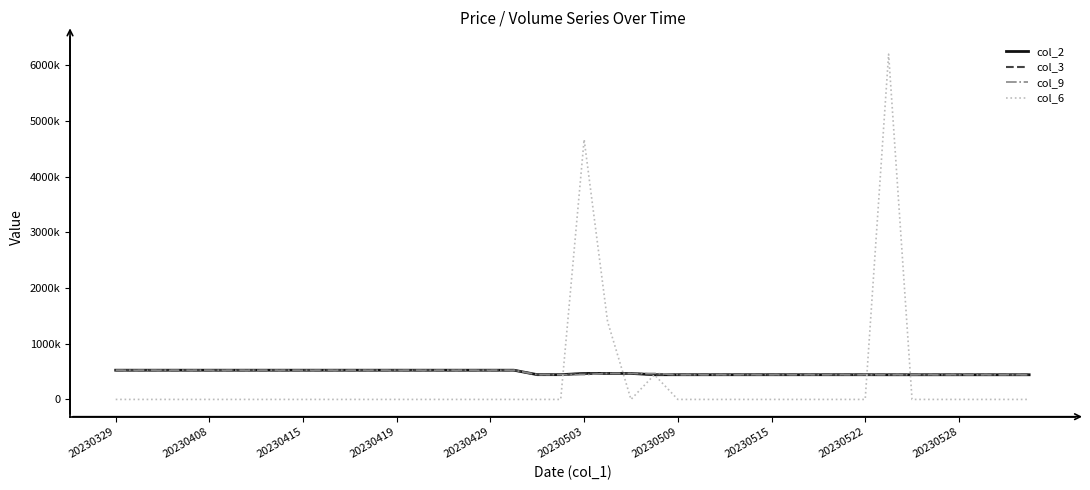

Does the chart display data point markers on the line(s)?

No